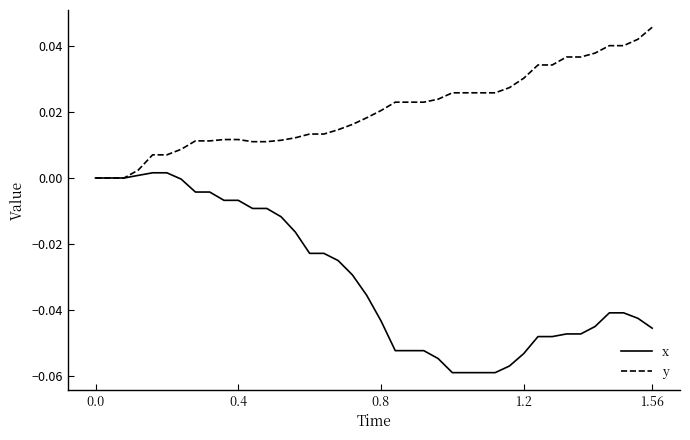

Count the number of data series in this chart.

2